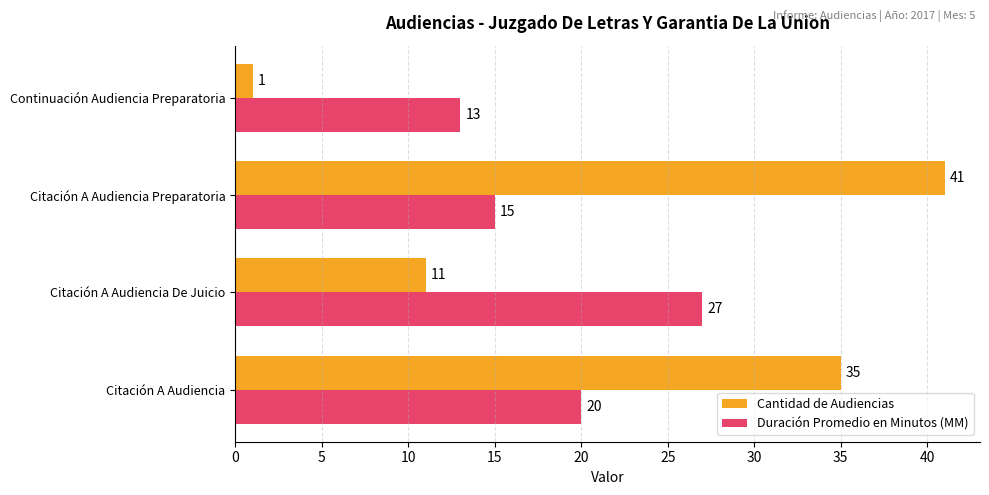

How many values in the Cantidad de Audiencias series are below 35?

2